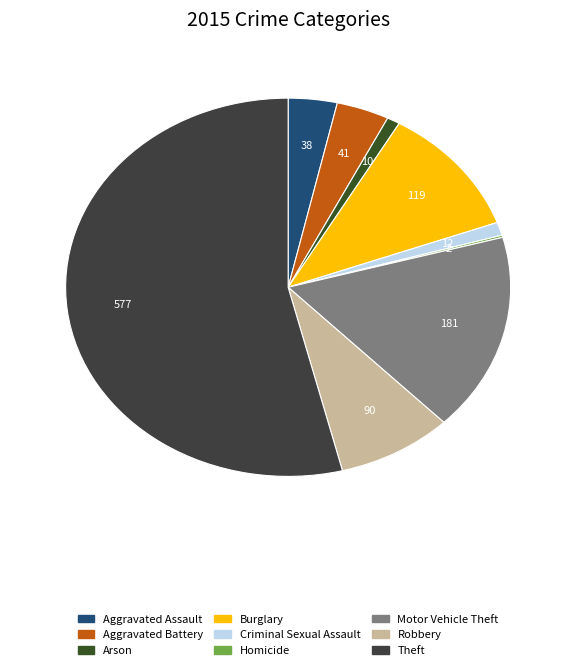

How many slices are in this pie chart?

9